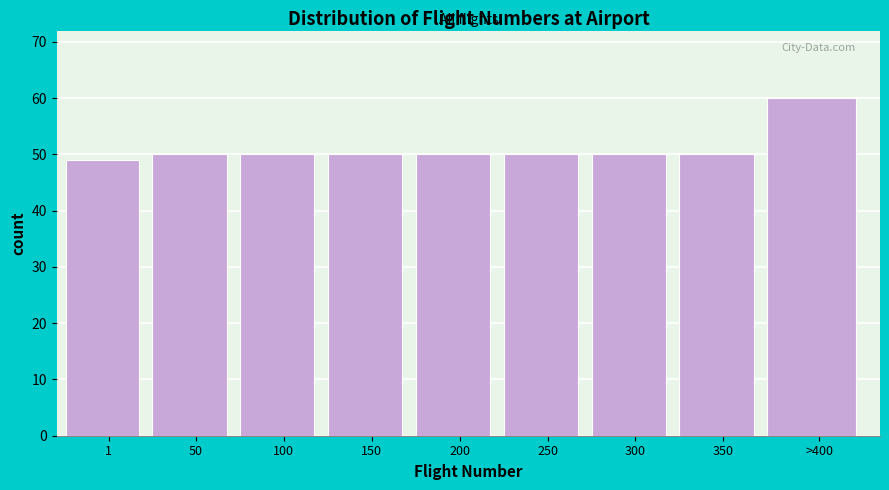

Reading left to right, extract all data points from this chart.

1=49	50=50	100=50	150=50	200=50	250=50	300=50	350=50	>400=60